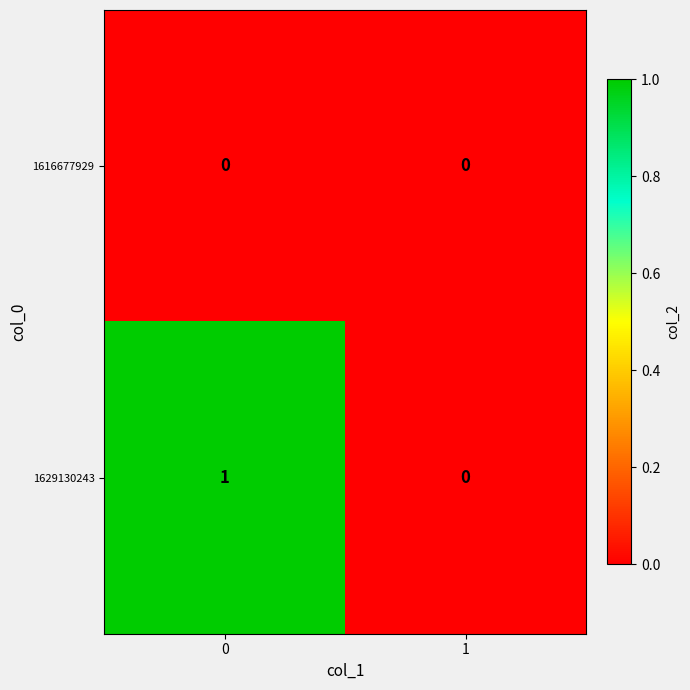

Reading left to right, what are all the values shown in this chart?

1616677929: 0	0
1629130243: 1	0